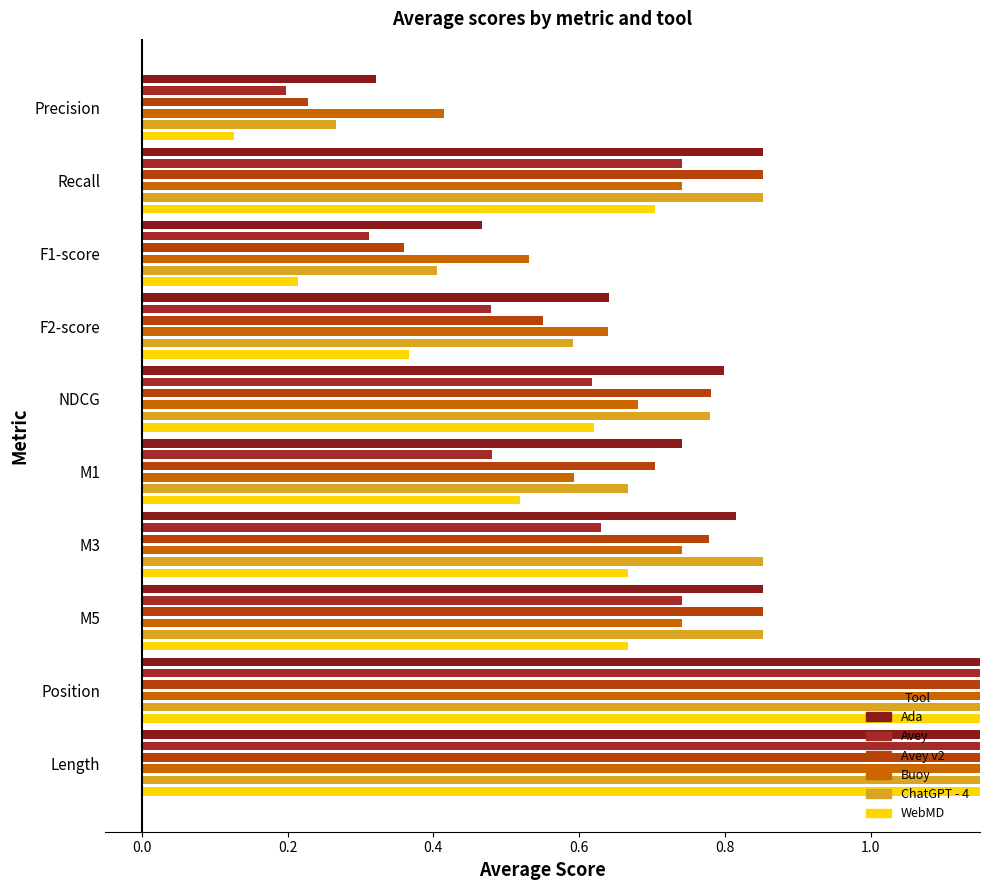

Reading left to right, transcribe all the data shown in this chart.

Ada: 0.3	0.9	0.5	0.6	0.8	0.7	0.8	0.9	1.3	3.4
Avey: 0.2	0.7	0.3	0.5	0.6	0.5	0.6	0.7	1.7	4.5
Avey v2: 0.2	0.9	0.4	0.6	0.8	0.7	0.8	0.9	1.4	4.4
Buoy: 0.4	0.7	0.5	0.6	0.7	0.6	0.7	0.7	1.2	2.2
ChatGPT - 4: 0.3	0.9	0.4	0.6	0.8	0.7	0.9	0.9	1.3	3.3
WebMD: 0.1	0.7	0.2	0.4	0.6	0.5	0.7	0.7	1.5	5.7